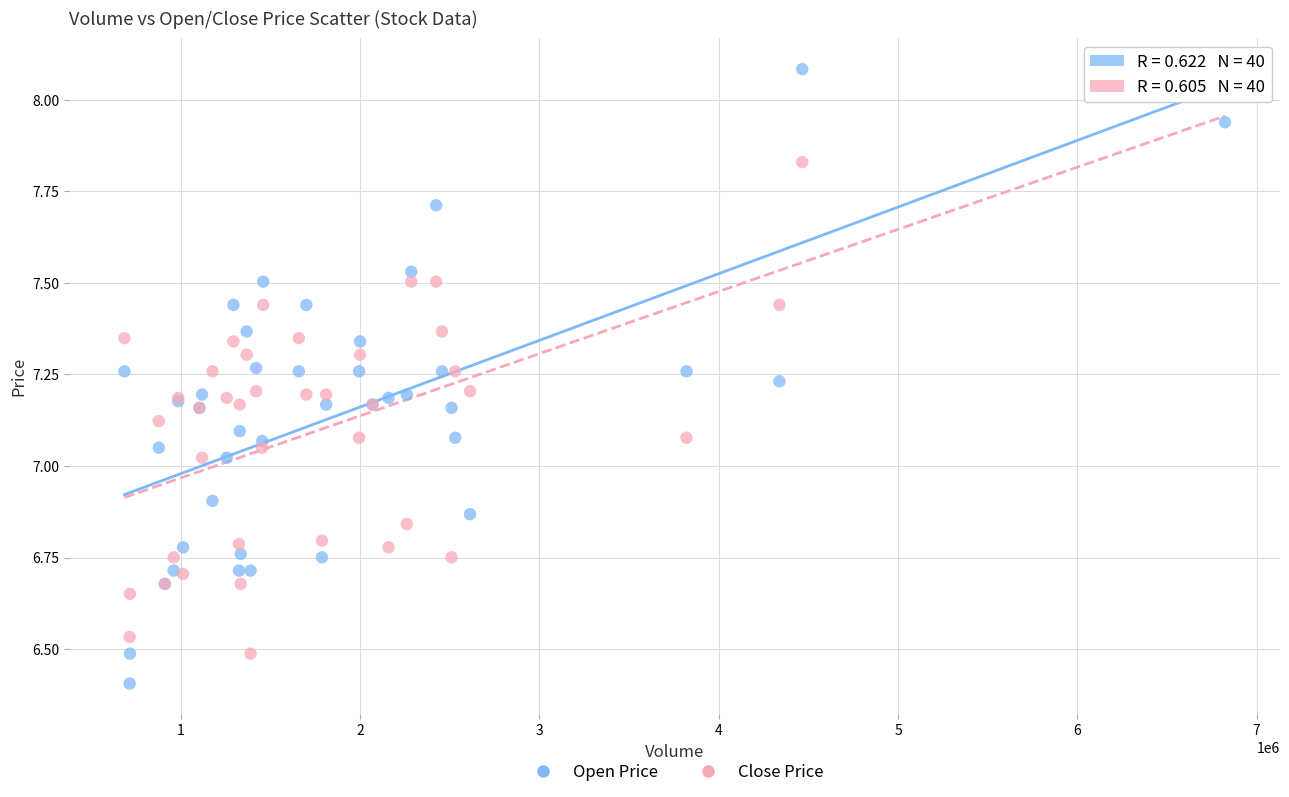

What is the X range (max minus min) for the scatter plot?

6138100.0